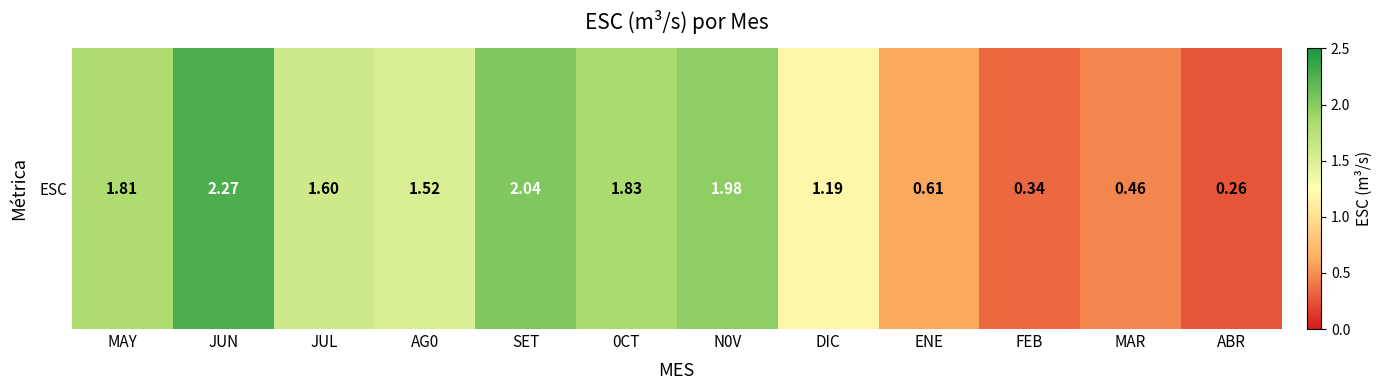

Reading left to right, what are all the values shown in this chart?

MAY=1.8	JUN=2.3	JUL=1.6	AG0=1.5	SET=2.0	0CT=1.8	N0V=2.0	DIC=1.2	ENE=0.6	FEB=0.3	MAR=0.5	ABR=0.3